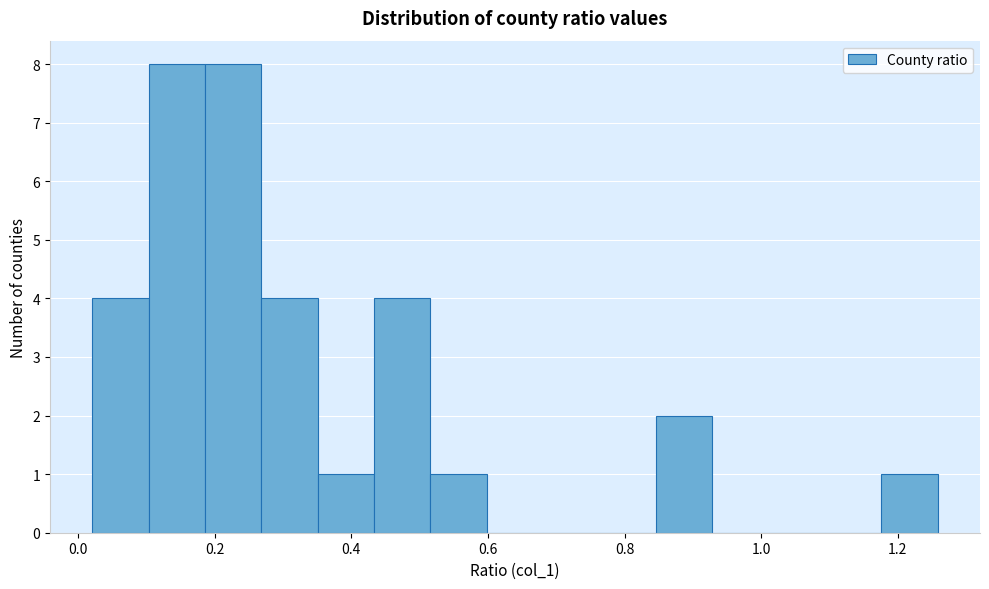

What is the height of the bar covering 0.84 to 0.92 on the x-axis? Neither the bar edges nor the heights are printed on the chart, so give them approximately, as read against the axes.

2